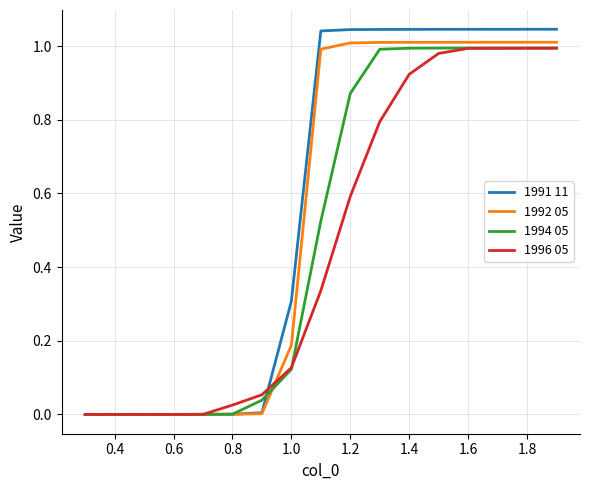

Reading right to left, what are all the values shown in this chart?

1991 11: 1.0	1.0	1.0	1.0	1.0	1.0	1.0	1.0	1.0	0.3	0.0	0.0	0.0	0.0	0.0	0.0	0.0
1992 05: 1.0	1.0	1.0	1.0	1.0	1.0	1.0	1.0	1.0	0.2	0.0	0.0	0.0	0.0	0.0	0.0	0.0
1994 05: 1.0	1.0	1.0	1.0	1.0	1.0	1.0	0.9	0.5	0.1	0.0	0.0	0.0	0.0	0.0	0.0	0.0
1996 05: 1.0	1.0	1.0	1.0	1.0	0.9	0.8	0.6	0.3	0.1	0.1	0.0	0.0	0.0	0.0	0.0	0.0